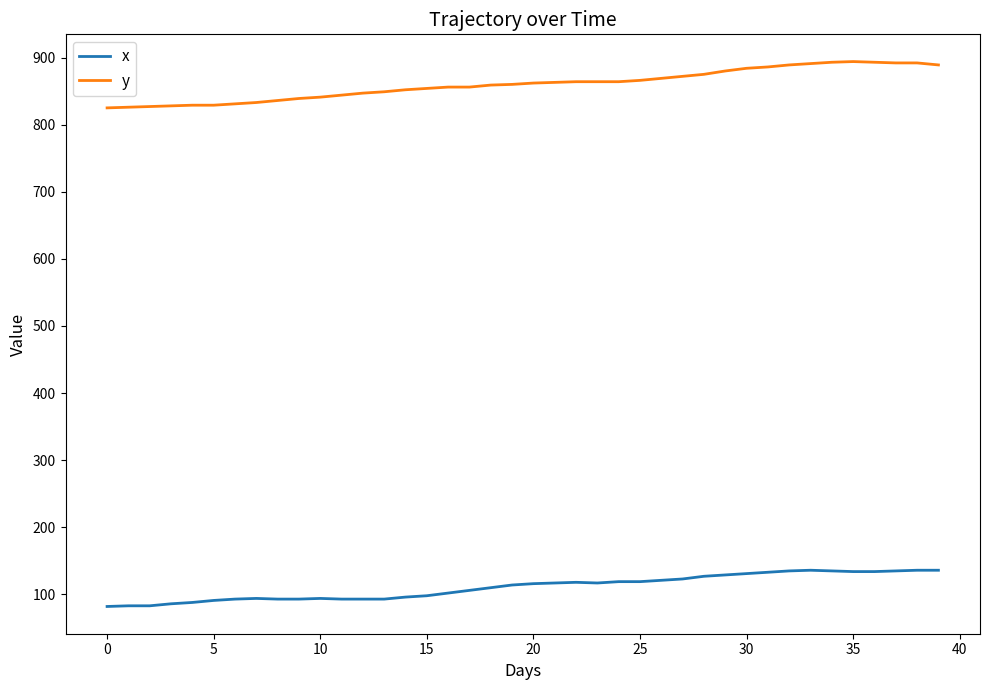

What is the difference between the maximum and minimum values in the y series?

69